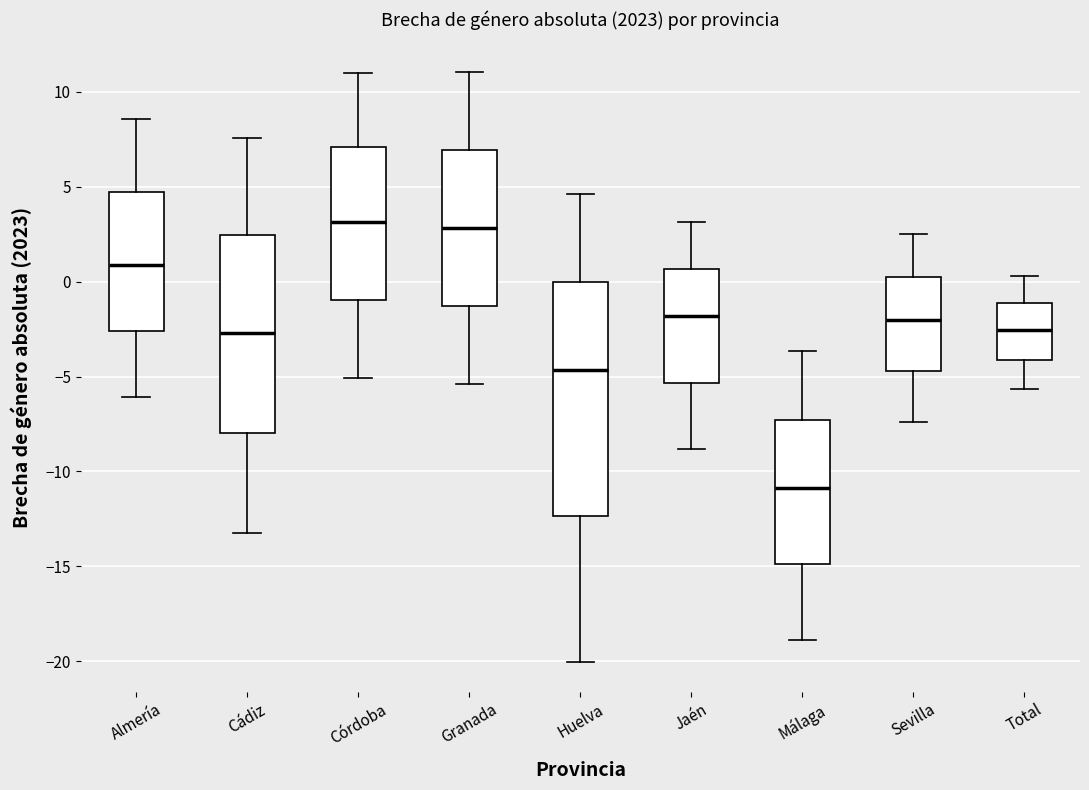

Which box is the tallest, from its lower edge to its upper edge?

Huelva